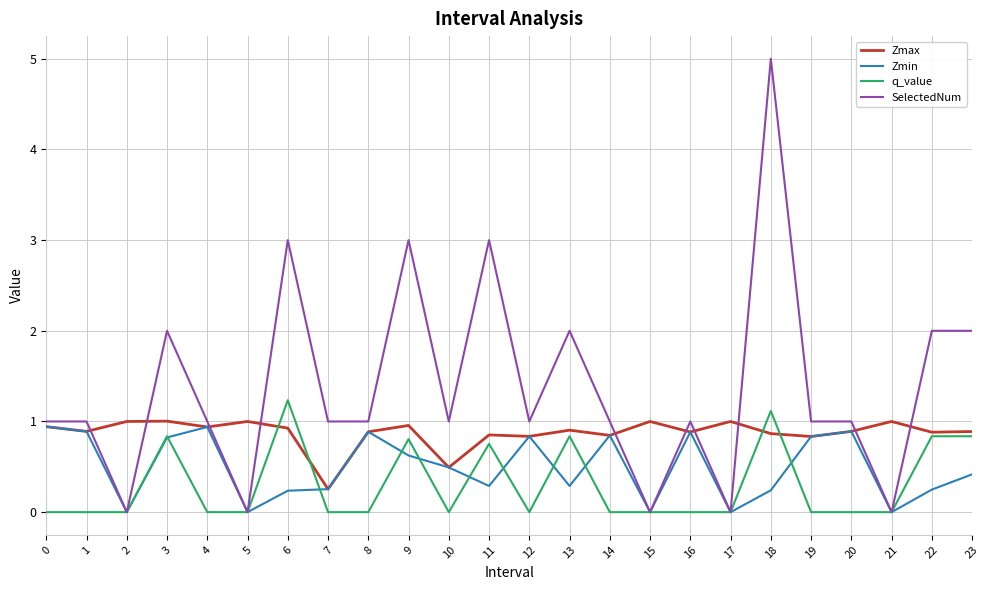

What is the spread (max minus min) of values at 1?

1.0